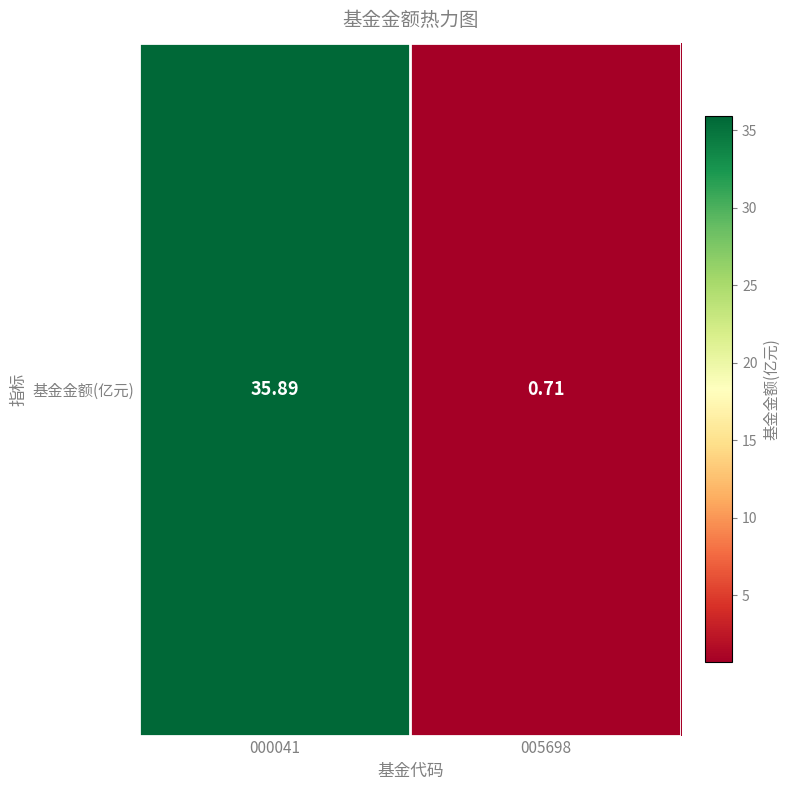

Reading left to right, list all the values displayed in this chart.

000041=35.9	005698=0.7